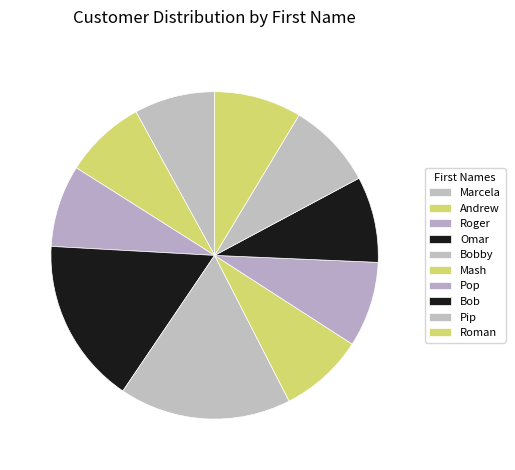

Which slice is the smallest?

Marcela